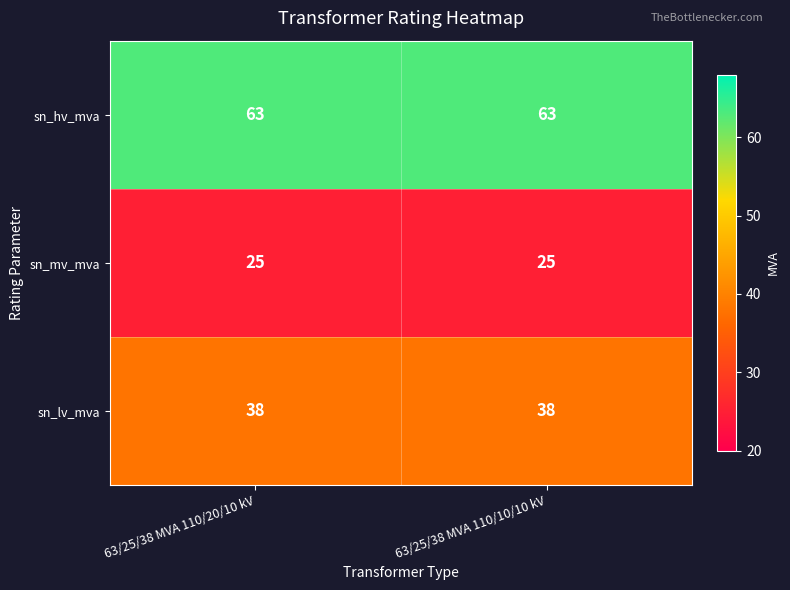

Rank the series by their maximum value, from highest to lowest.

sn_hv_mva, sn_lv_mva, sn_mv_mva